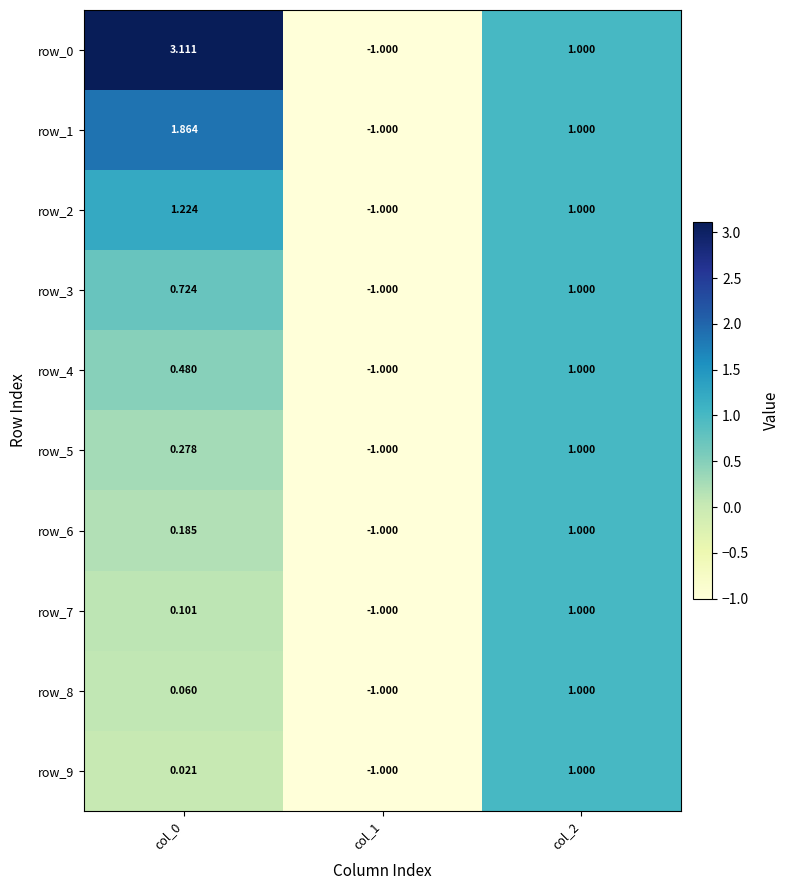

Is the value of row_4 at col_0 greater than the value of row_9 at col_2?

No